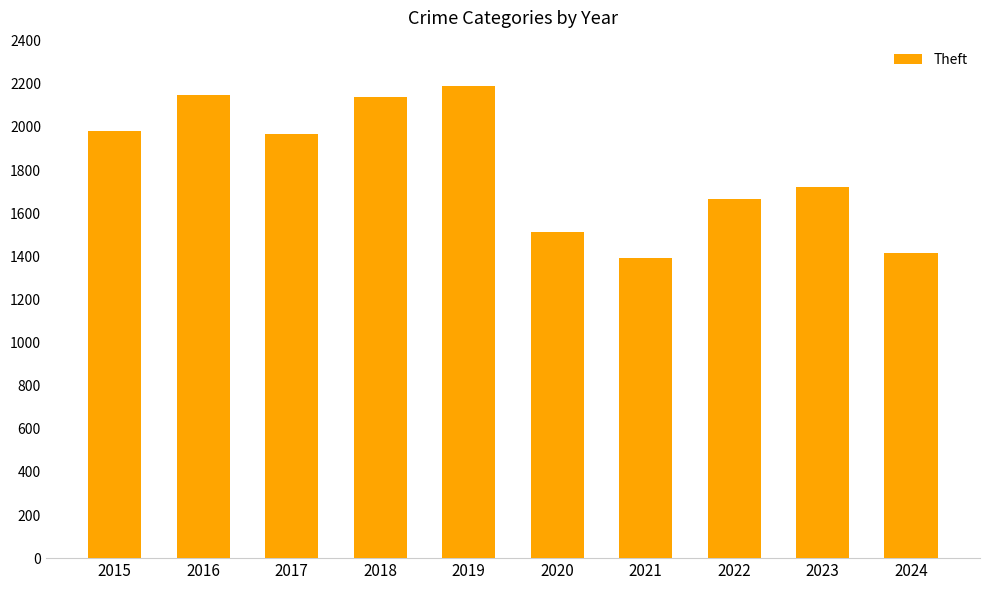

What is the change in value from 2016 to 2023?

-428